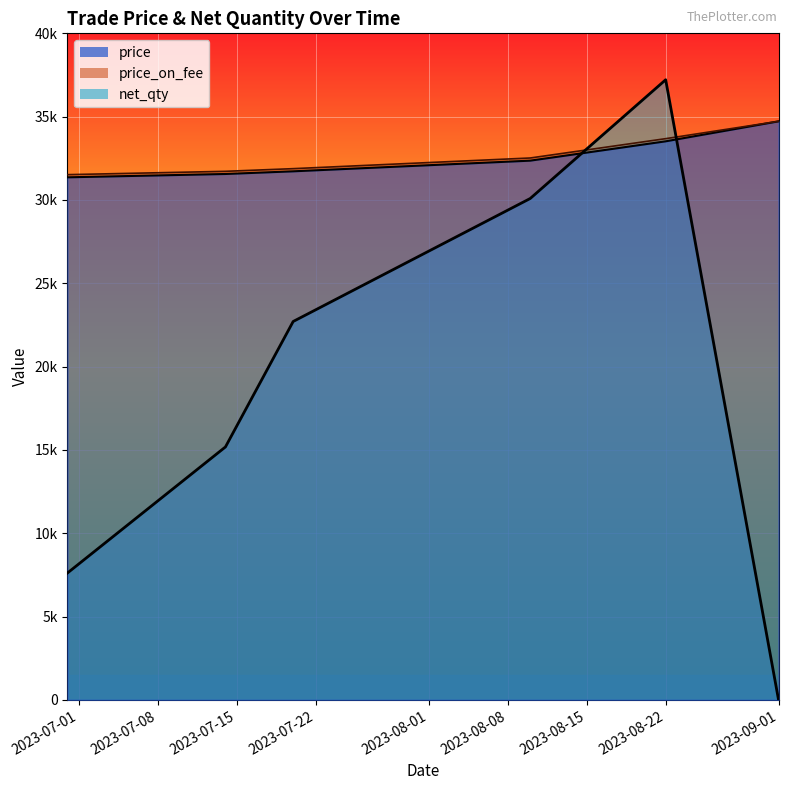

Reading left to right, extract all data points from this chart.

price: 31360.0	31560.0	31720.0	32360.0	33520.0	34720.0
price_on_fee: 31520.0	31720.0	31880.0	32520.0	33680.0	34720.0
net_qty: 7614.2	15180.4	22708.6	30088.7	37214.6	0.0